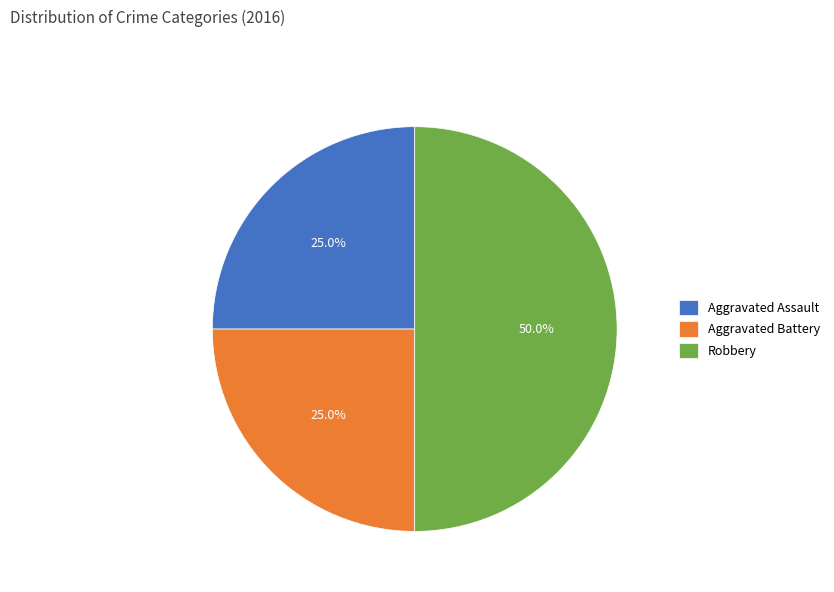

To the nearest percent, what is the difference between the largest and smallest slice percentages?

25%